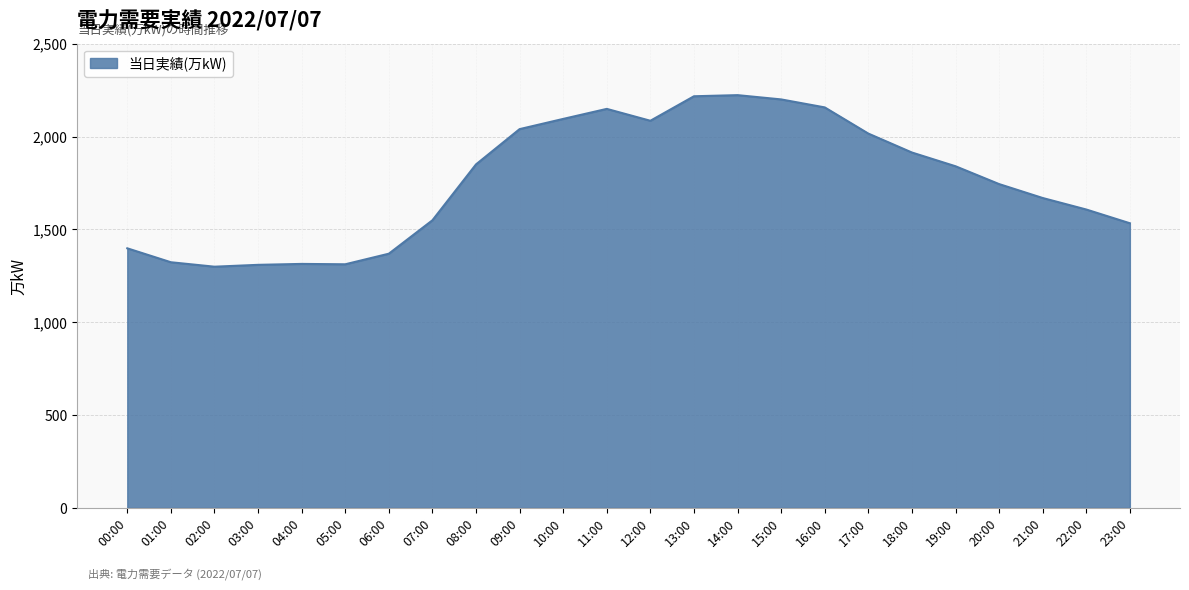

What is the greatest value displayed?

2223